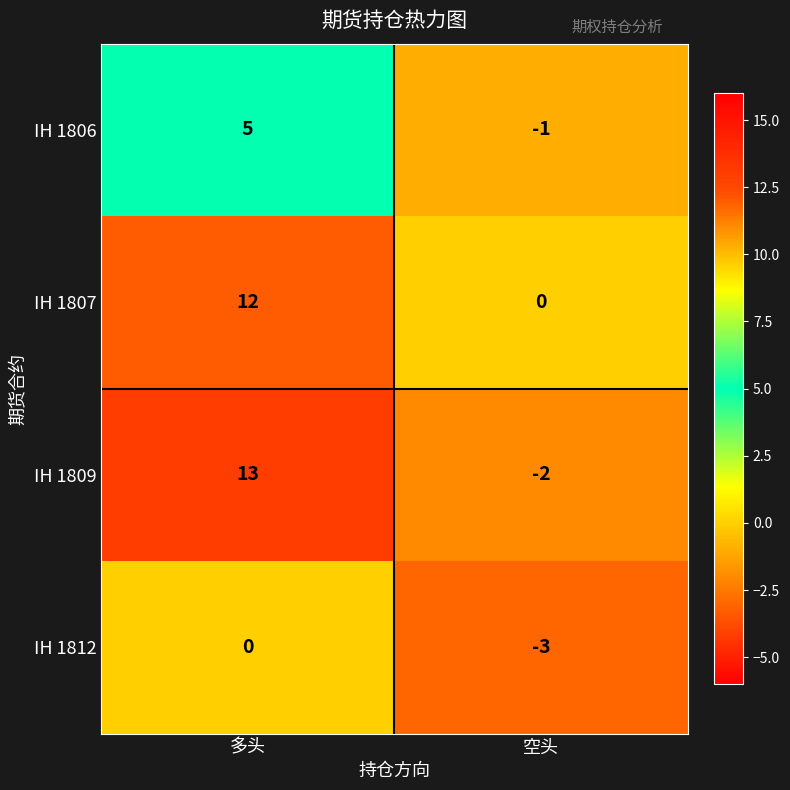

What is the total value across all series at 多头?

30